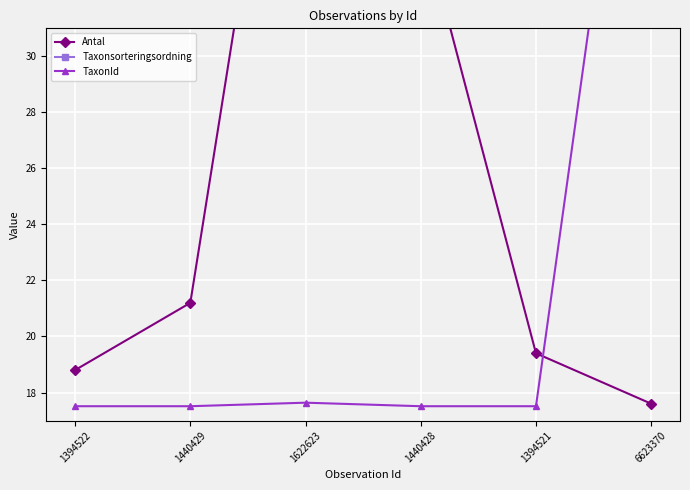

At which category does the chart reach its minimum across all series?

1394522